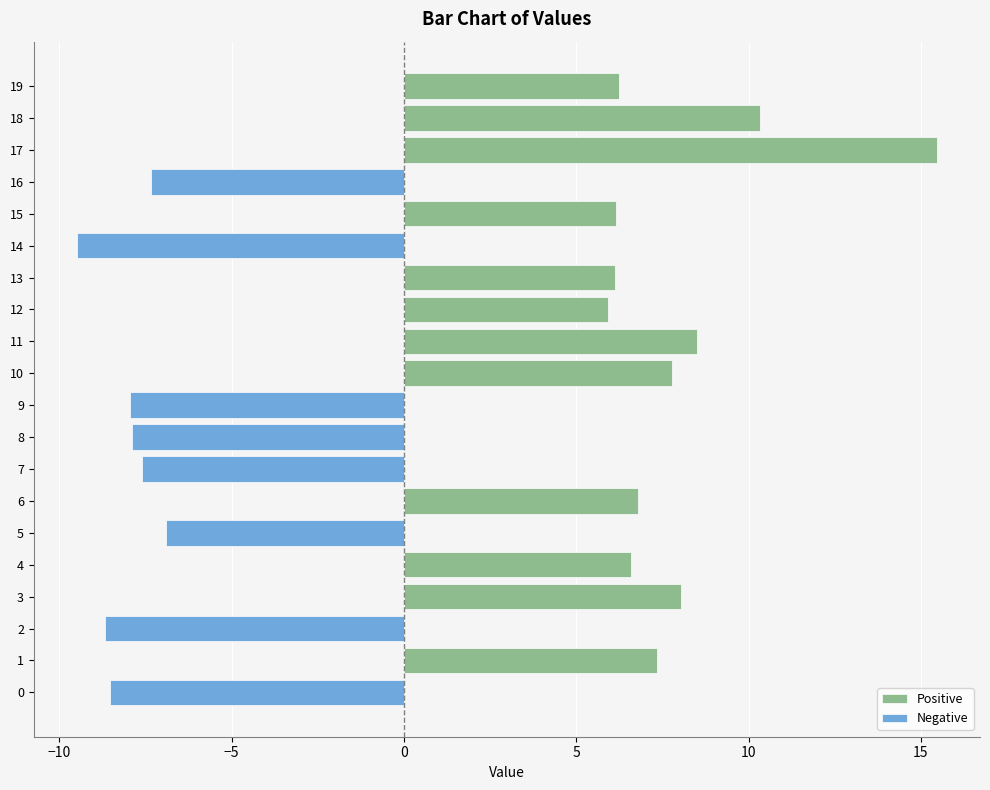

Reading left to right, extract all data points from this chart.

Positive: 0.0	7.3	0.0	8.0	6.6	0.0	6.8	0.0	0.0	0.0	7.8	8.5	5.9	6.1	0.0	6.1	0.0	15.5	10.3	6.2
Negative: -8.5	0.0	-8.7	0.0	0.0	-6.9	0.0	-7.6	-7.9	-7.9	0.0	0.0	0.0	0.0	-9.5	0.0	-7.3	0.0	0.0	0.0